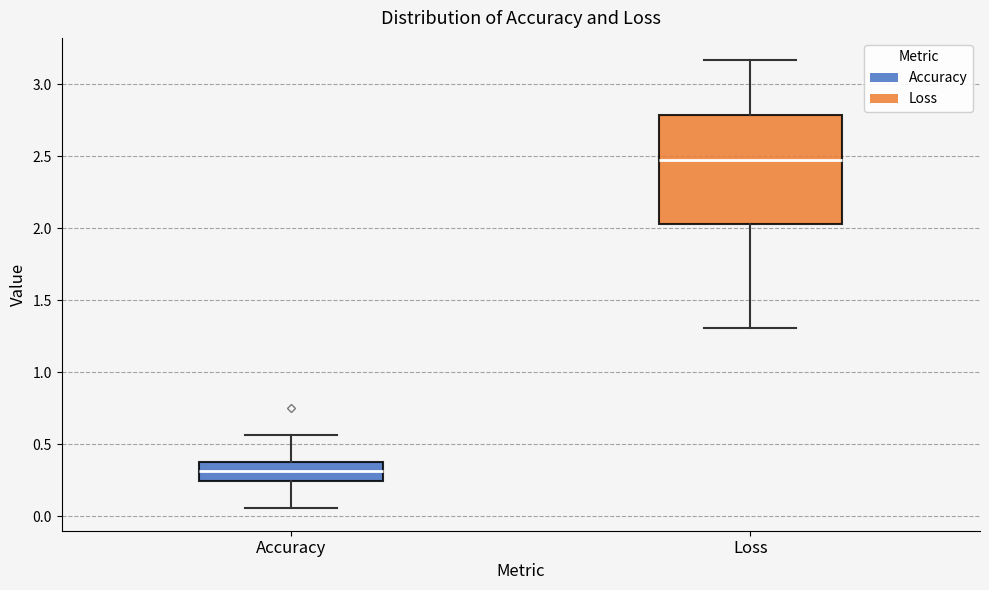

Which box has the highest median line?

Loss